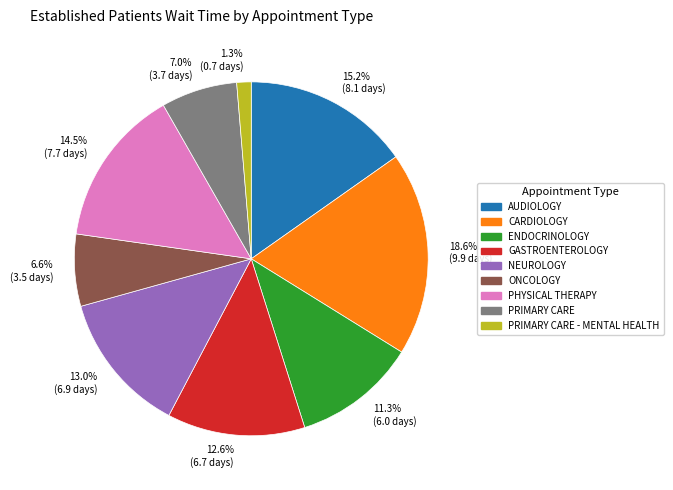

What percentage is NOT represented by CARDIOLOGY?

81.4%